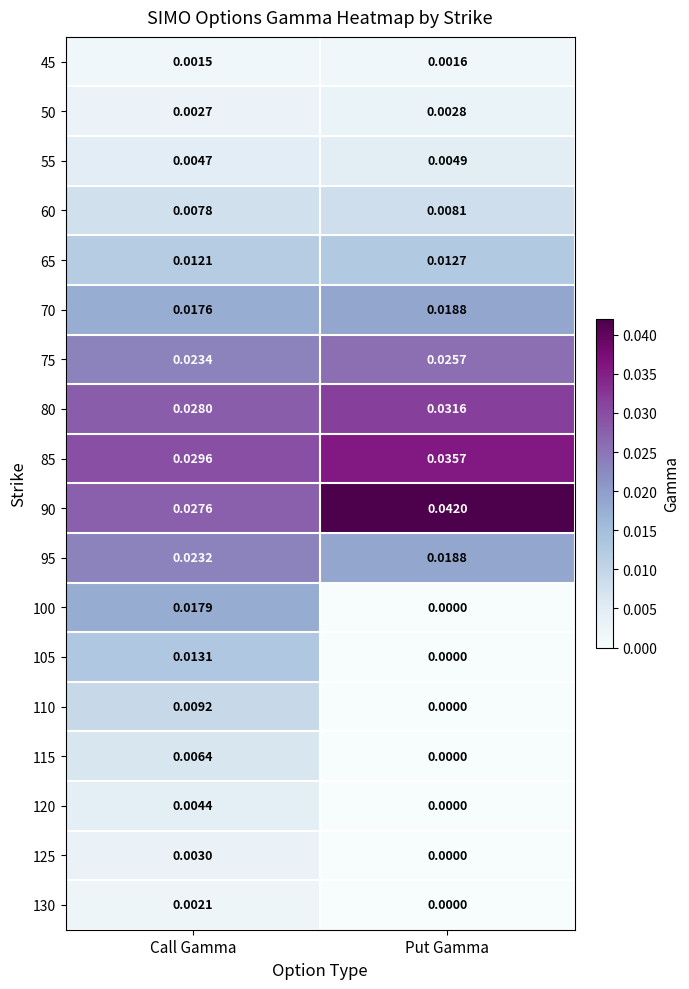

Where is 70 nearest to the value 0?

Call Gamma